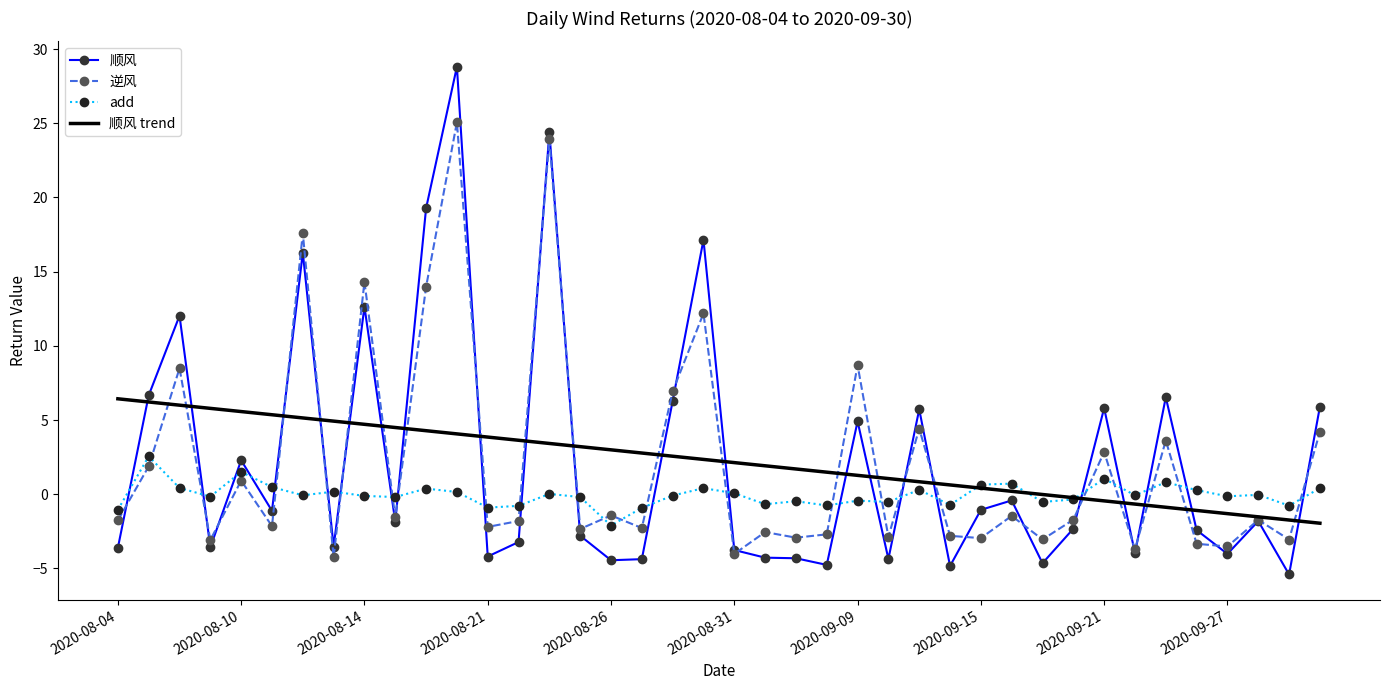

Which series has the largest range (max minus min)?

顺风